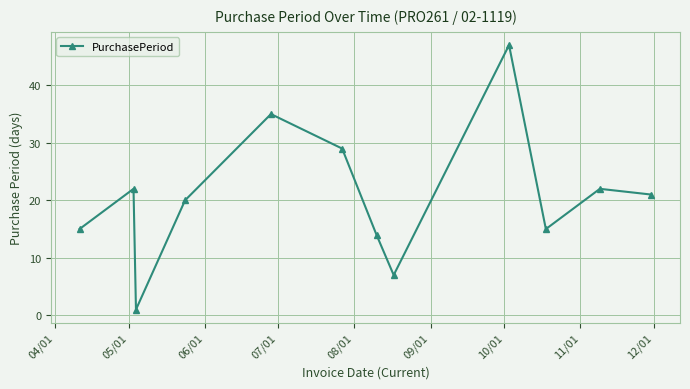

How many lines are shown in the chart?

1